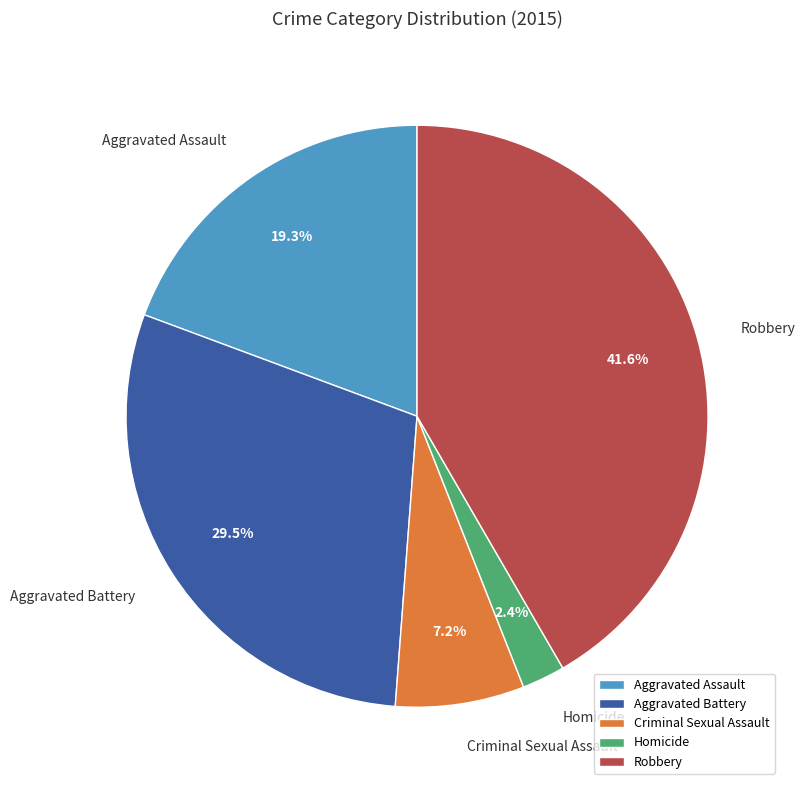

How many slices are in this pie chart?

5